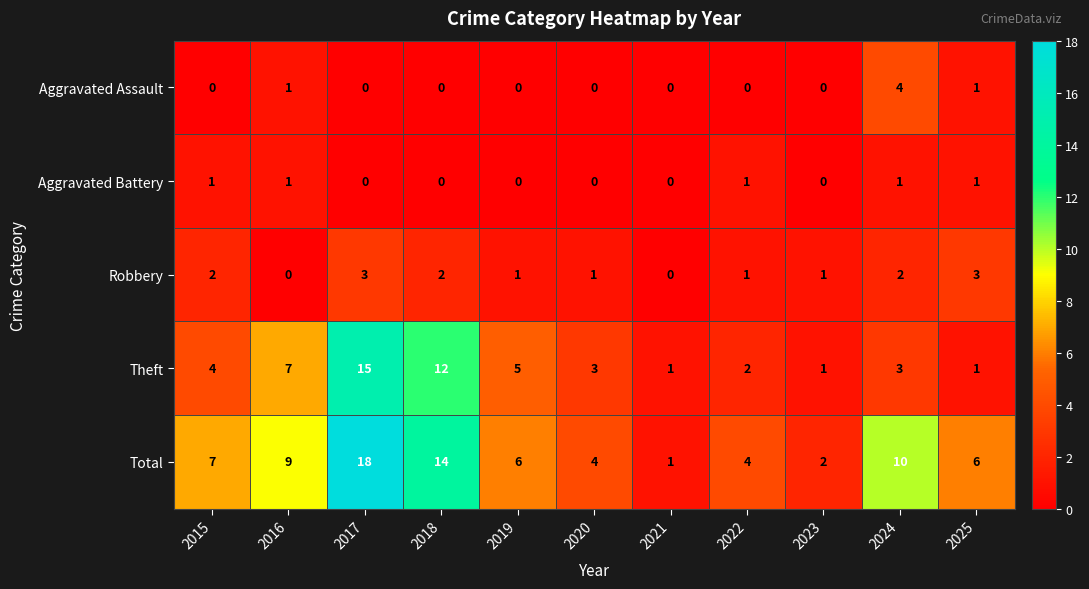

Between 2017 and 2025, which series saw the biggest shift?

Theft